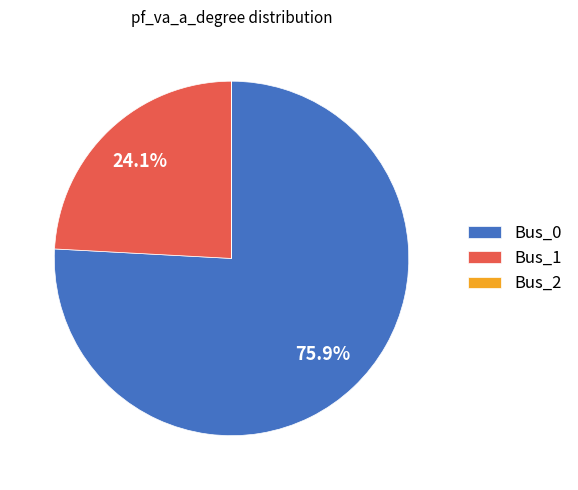

What is the ratio of the value at Bus_1 to the value at Bus_0?

0.3